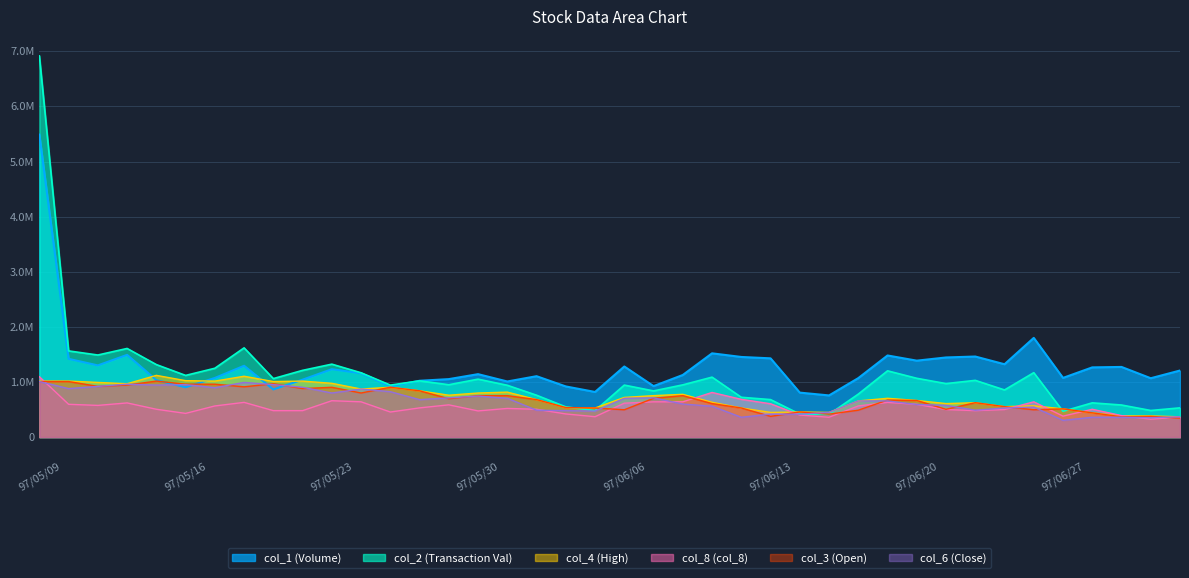

What are all the series names shown in the legend?

col_1 (Volume), col_2 (Transaction Val), col_4 (High), col_8 (col_8), col_3 (Open), col_6 (Close)